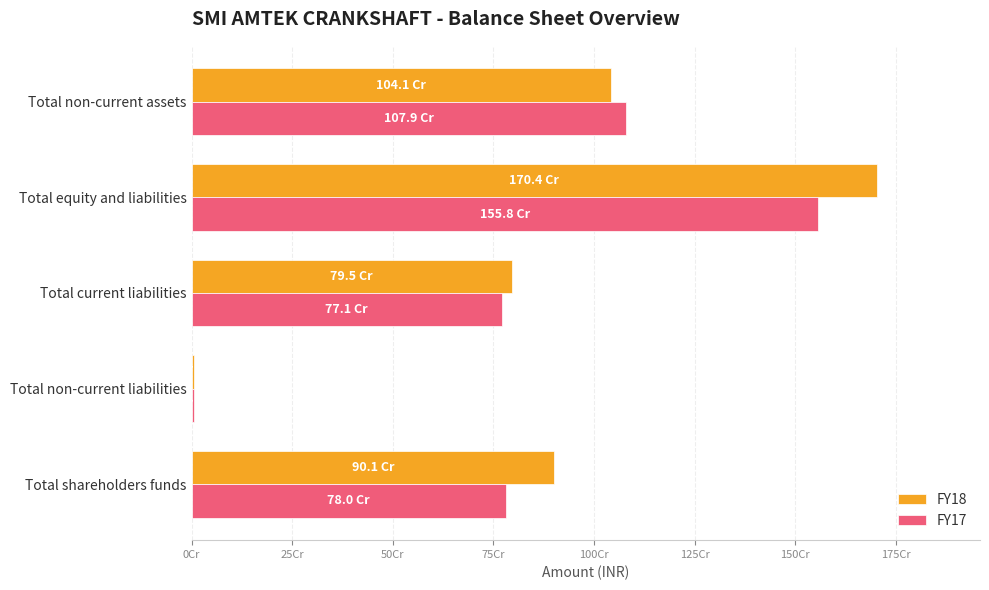

Which series has the largest total across all categories?

FY18